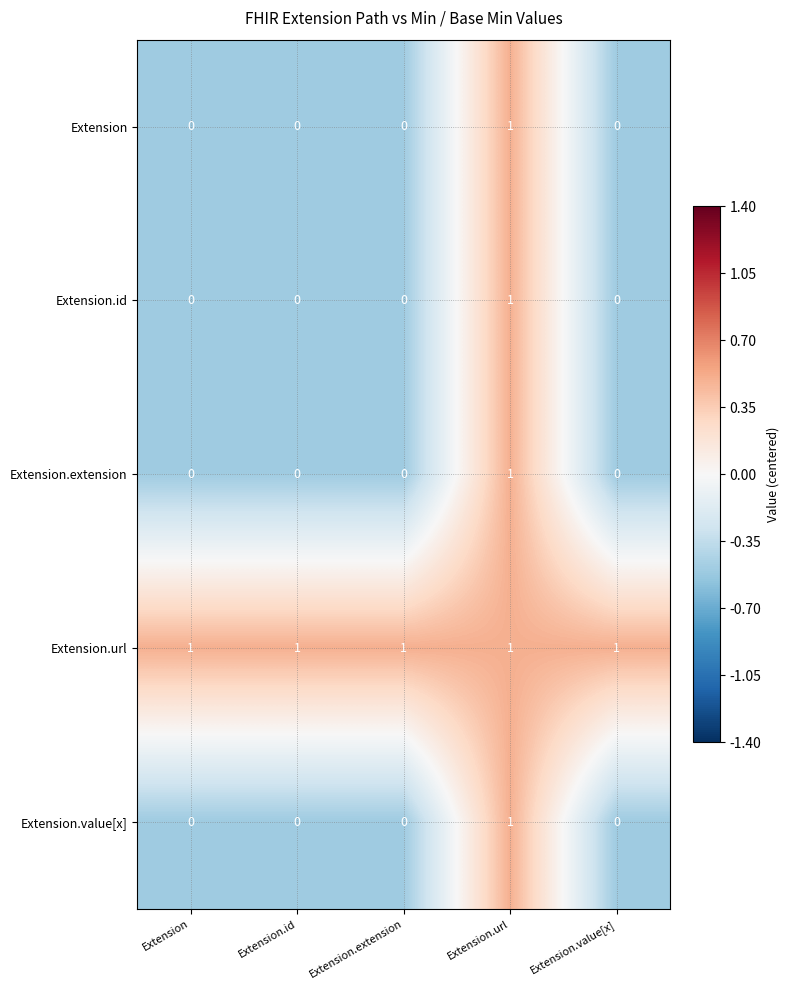

How many Extension values are between 0 and 1?

5